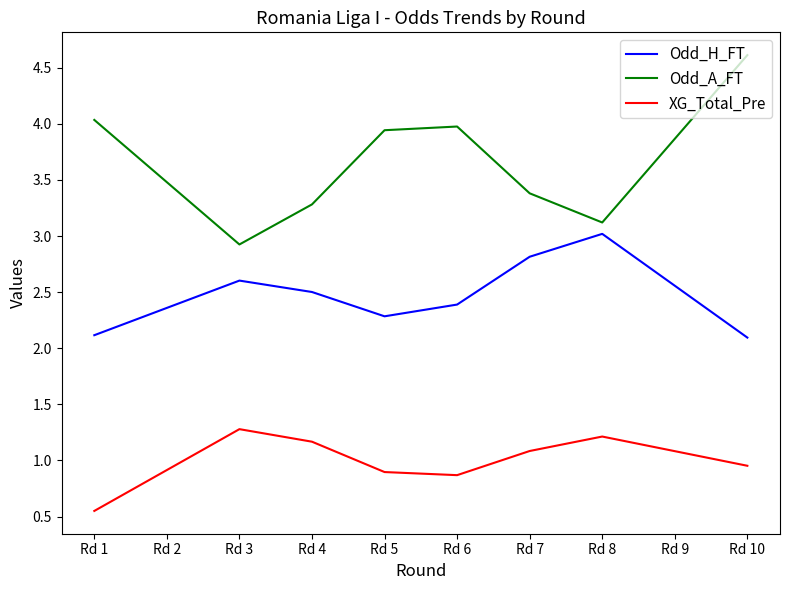

How many interior local peaks does the XG_Total_Pre series have?

2